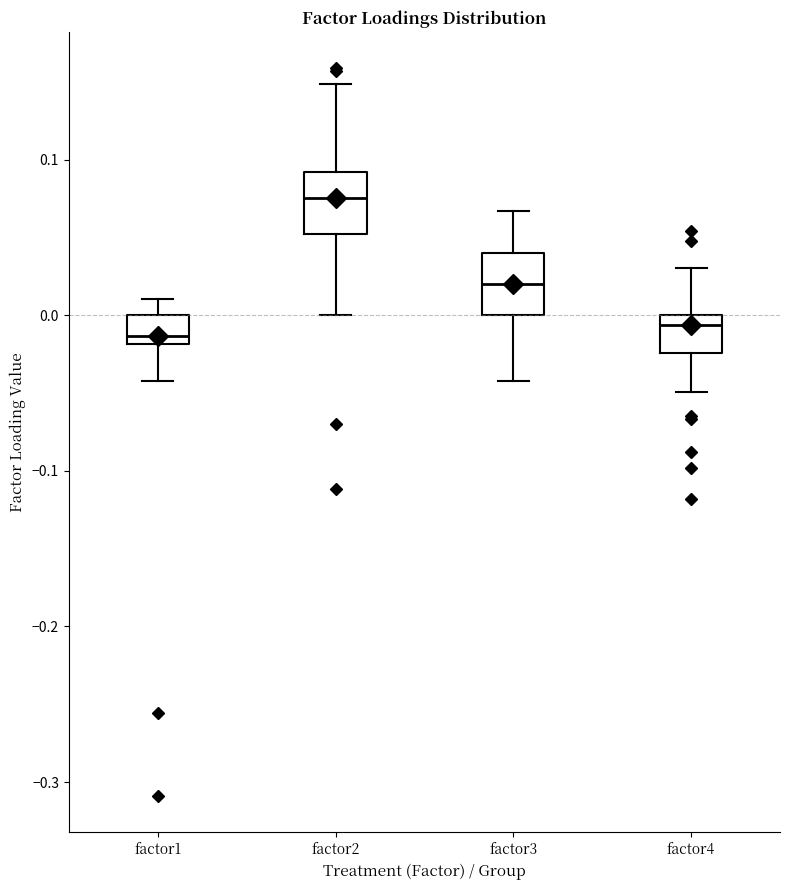

Reading left to right, transcribe this box plot: for each box, give where its median line is, the range the box spans, and where its two whiskers end, as read against the y-axis. The values are not printed on the chart, so give them approximately, as read against the axis.

factor1: median -0.01, box -0.02 to 0.00, whiskers -0.04 to 0.01
factor2: median 0.08, box 0.05 to 0.09, whiskers 0.00 to 0.15
factor3: median 0.02, box 0.00 to 0.04, whiskers -0.04 to 0.07
factor4: median -0.01, box -0.02 to 0.00, whiskers -0.05 to 0.03